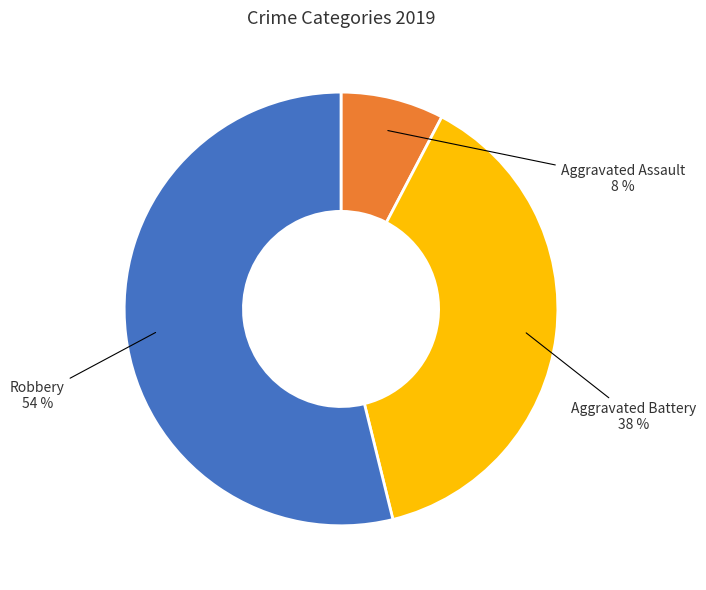

Is the sum of Aggravated Battery and Robbery greater than half?

Yes